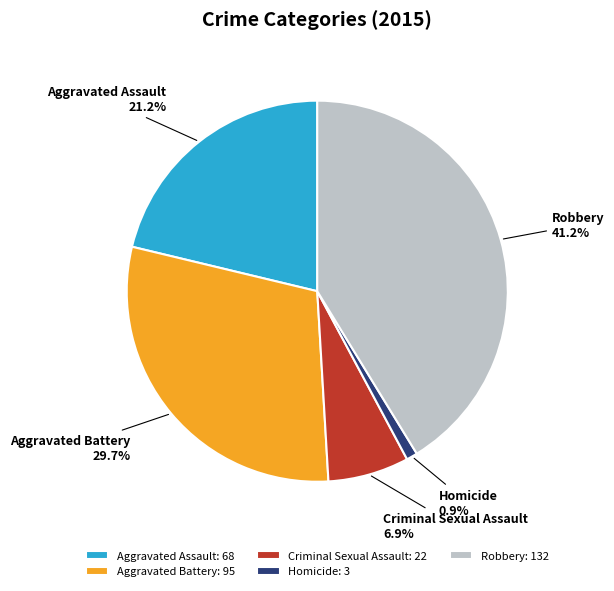

How much of the chart is everything except Homicide?

99.1%